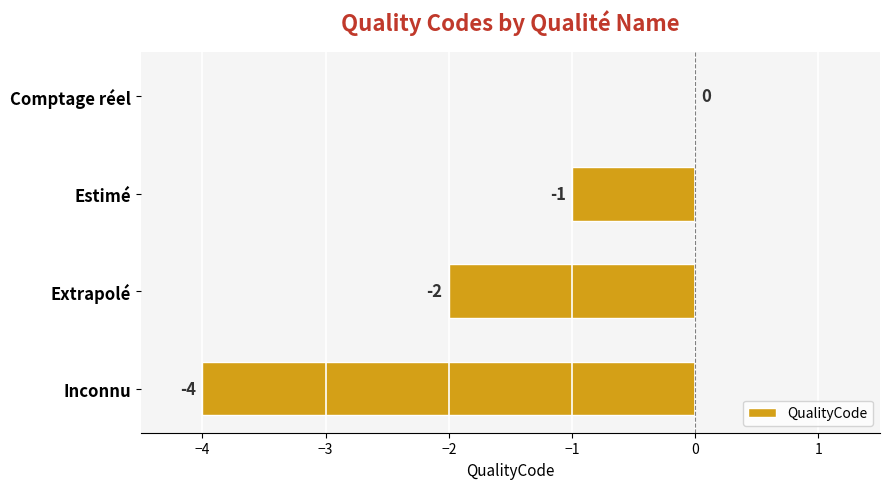

What is the sum of all values?

-7